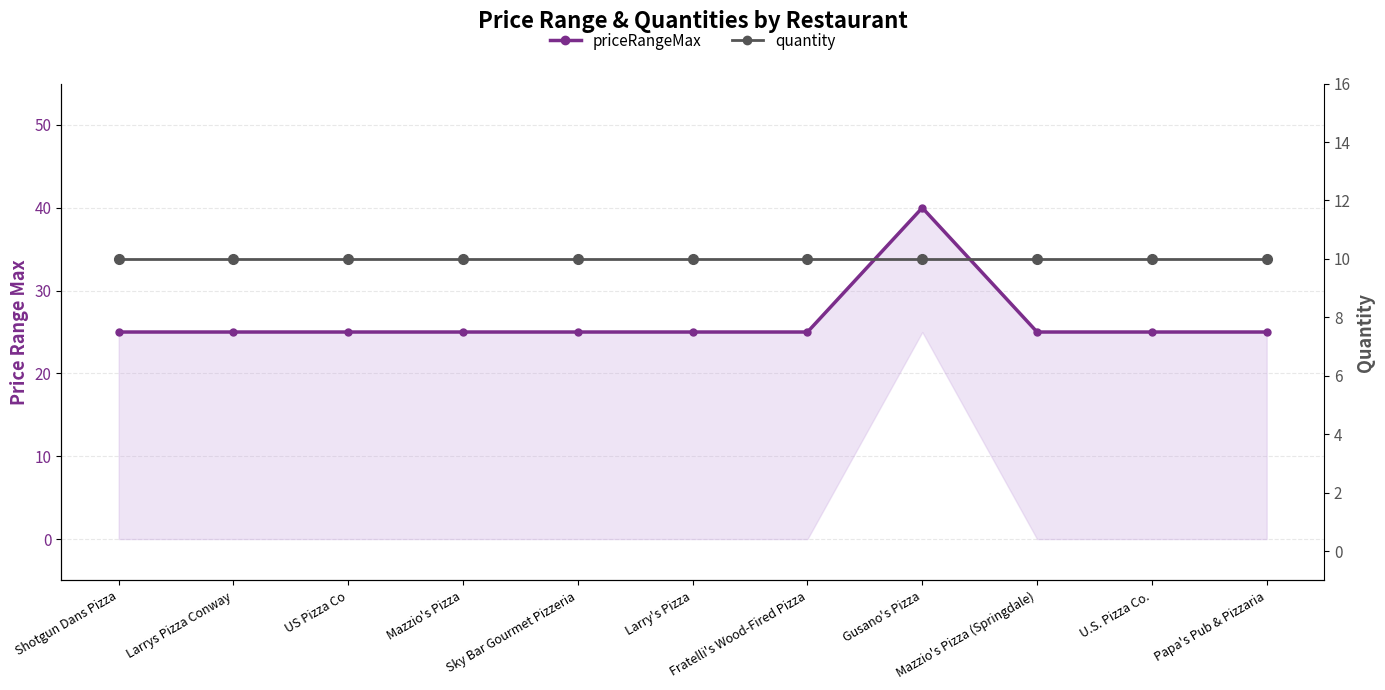

Which series changed the most between US Pizza Co and U.S. Pizza Co.?

priceRangeMax